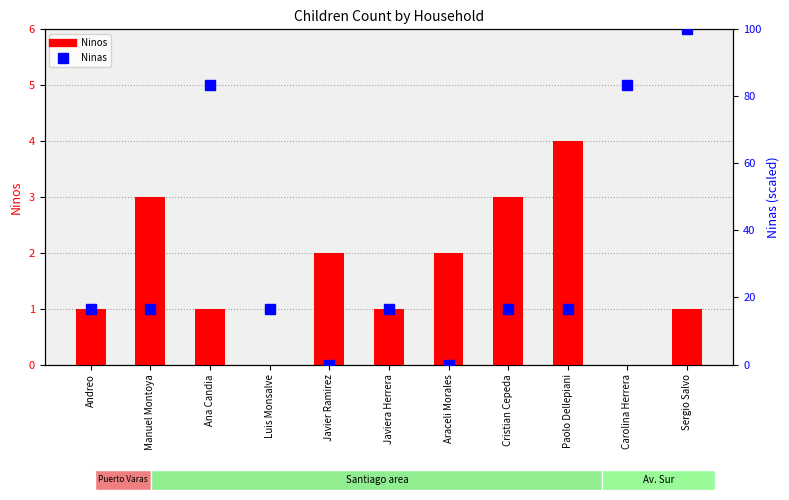

Which series has the largest range (max minus min)?

Ninas